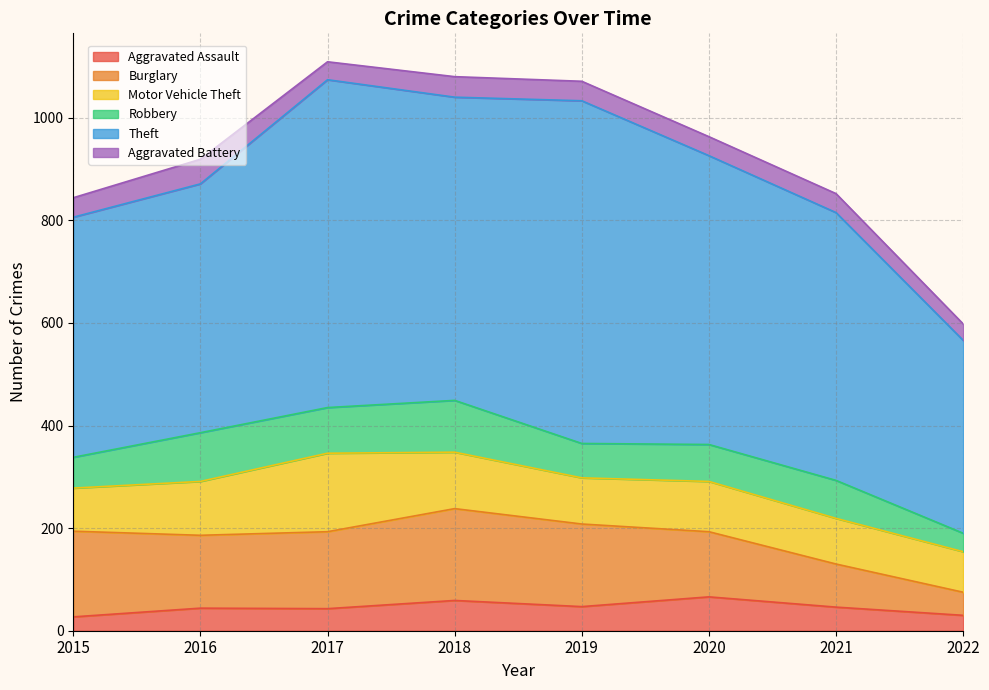

How many lines are shown in the chart?

6